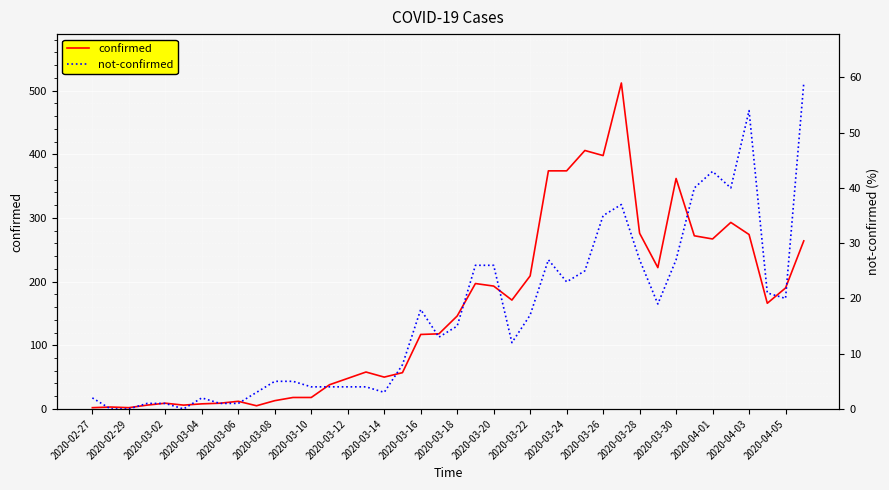

What is the difference between the maximum and minimum values in the confirmed series?

510